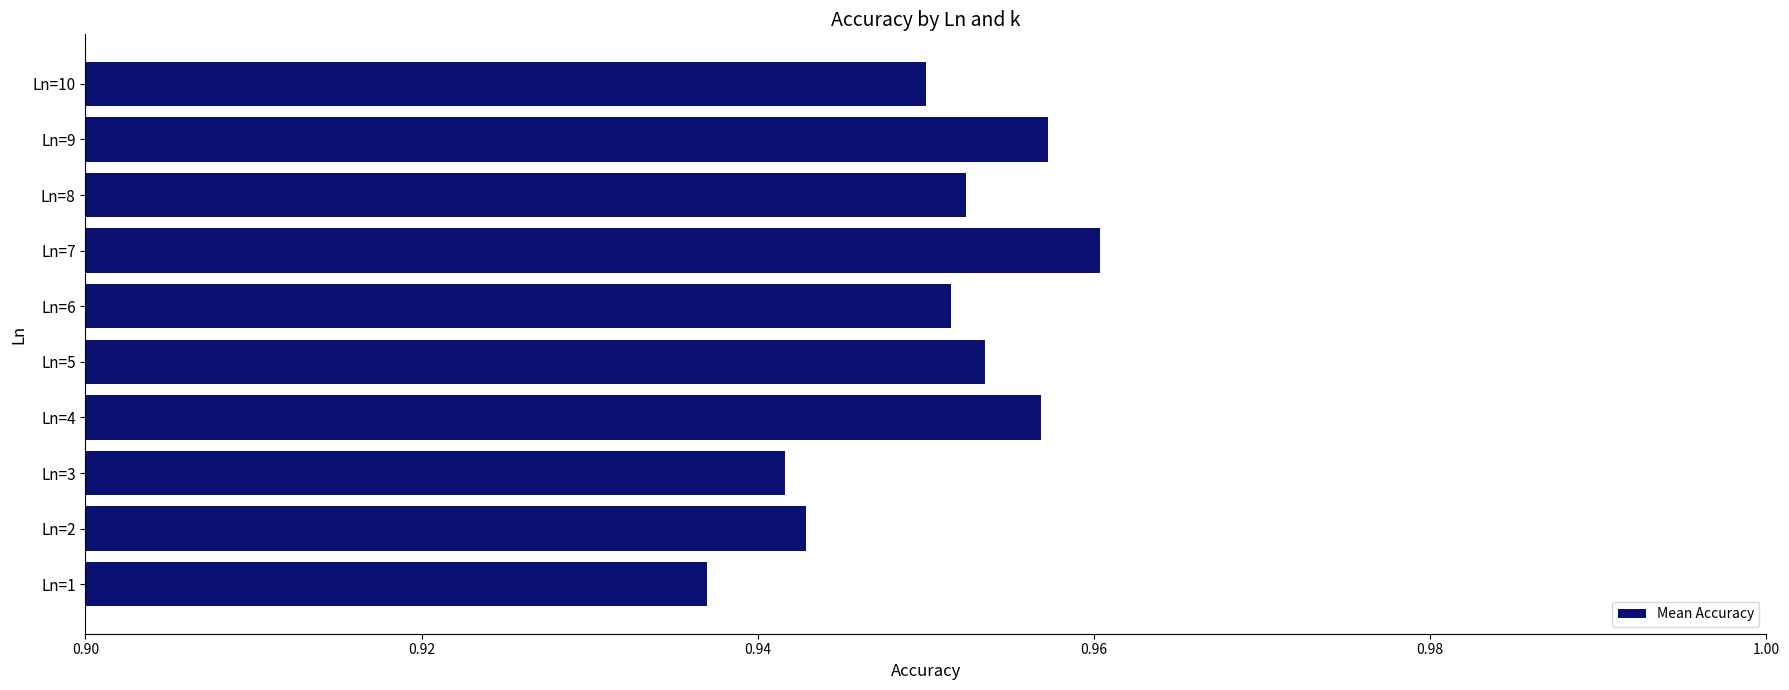

Which category has the lowest value across all series?

Ln=1